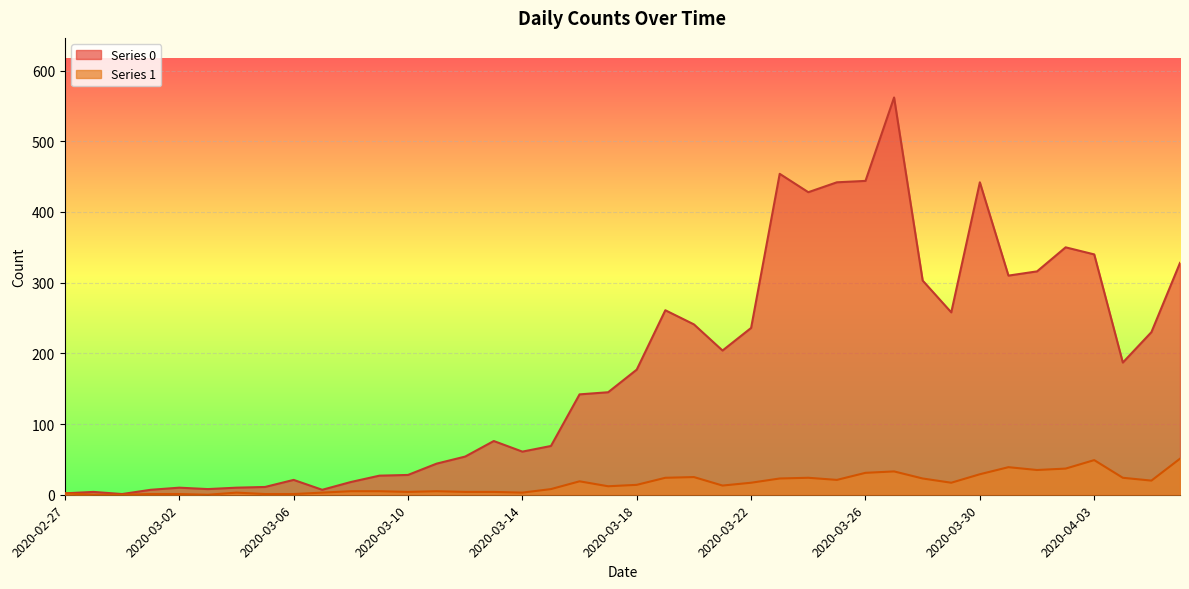

Rank the categories by Series 0 value from lowest to highest.

2020-02-29, 2020-02-27, 2020-02-28, 2020-03-01, 2020-03-07, 2020-03-03, 2020-03-02, 2020-03-04, 2020-03-05, 2020-03-08, 2020-03-06, 2020-03-09, 2020-03-10, 2020-03-11, 2020-03-12, 2020-03-14, 2020-03-15, 2020-03-13, 2020-03-16, 2020-03-17, 2020-03-18, 2020-04-04, 2020-03-21, 2020-04-05, 2020-03-22, 2020-03-20, 2020-03-29, 2020-03-19, 2020-03-28, 2020-03-31, 2020-04-01, 2020-04-06, 2020-04-03, 2020-04-02, 2020-03-24, 2020-03-25, 2020-03-30, 2020-03-26, 2020-03-23, 2020-03-27